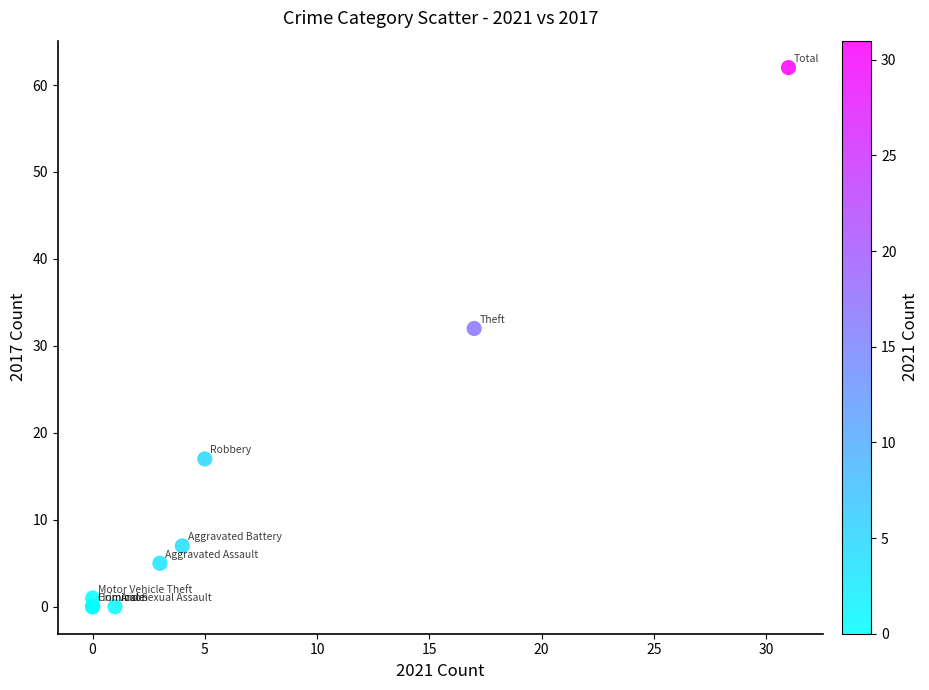

What Y value in the scatter plot is closest to 31?

32